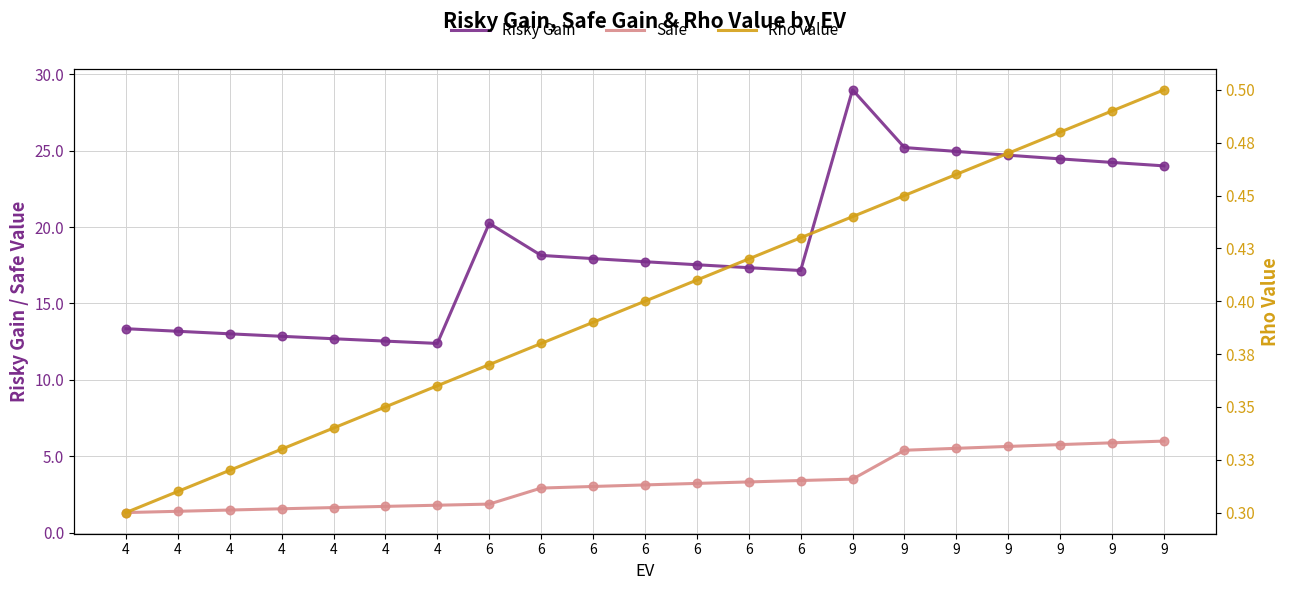

At how many categories does at least one series exceed 28?

1